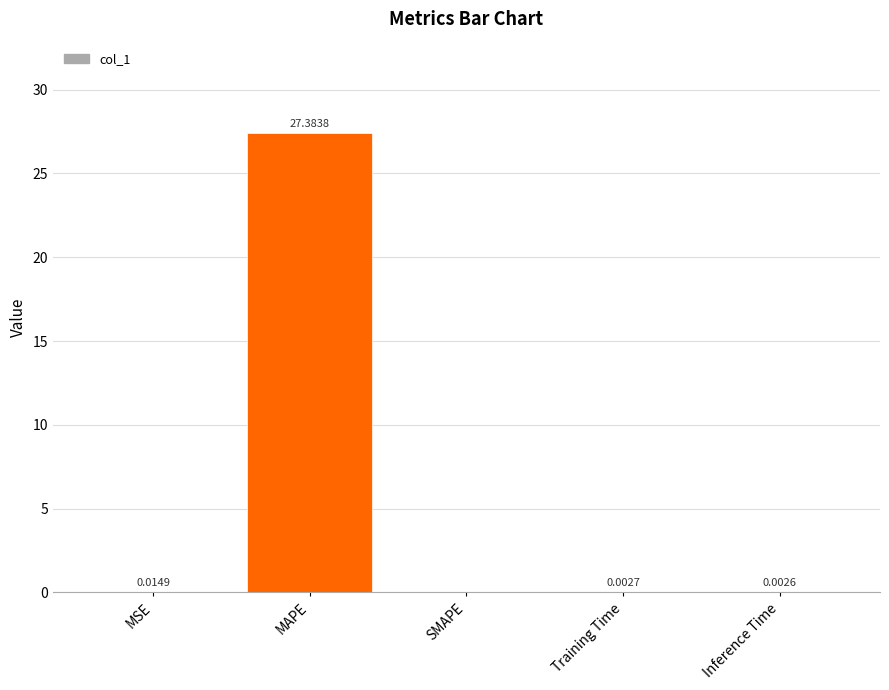

Is it true that the value at MSE is 0.0?

True